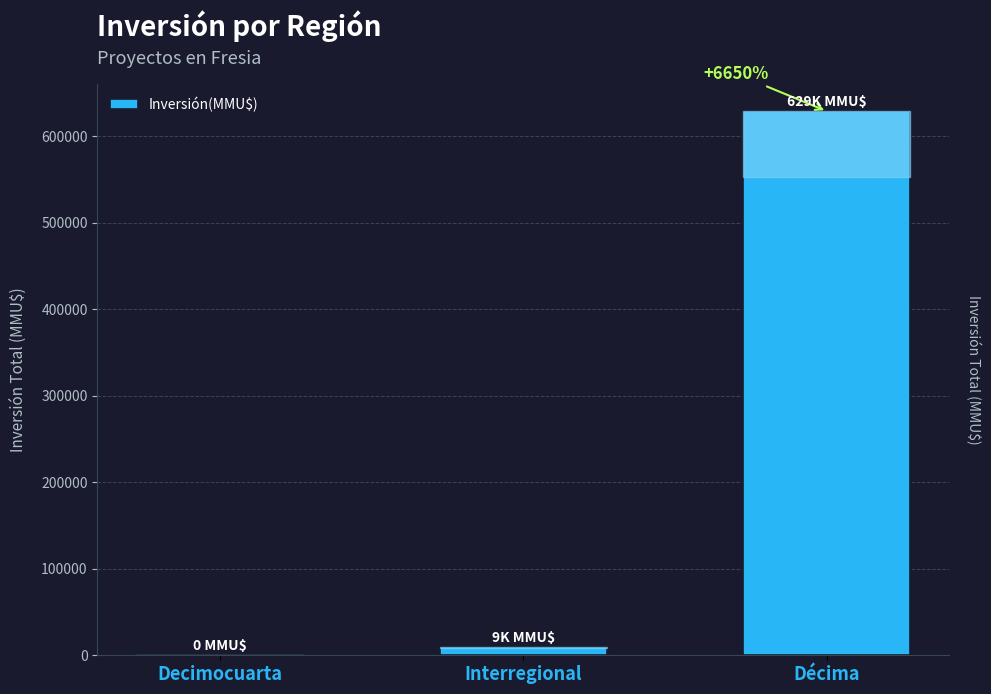

Between Decimocuarta and Décima, which is larger?

Décima